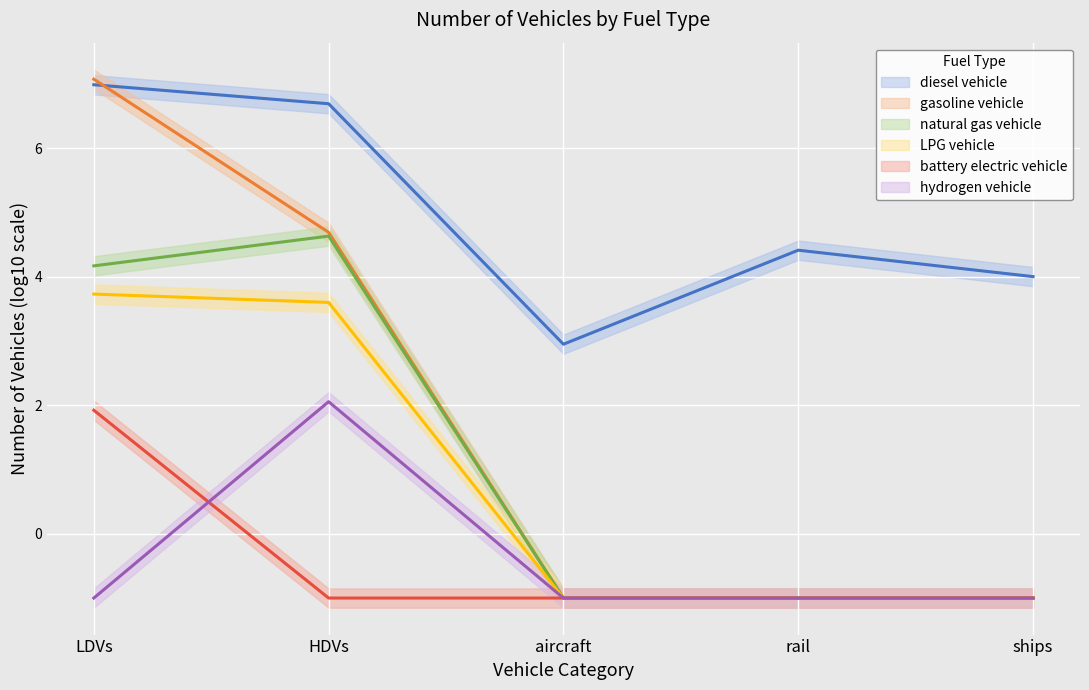

What is the maximum value shown in the chart?

7.1